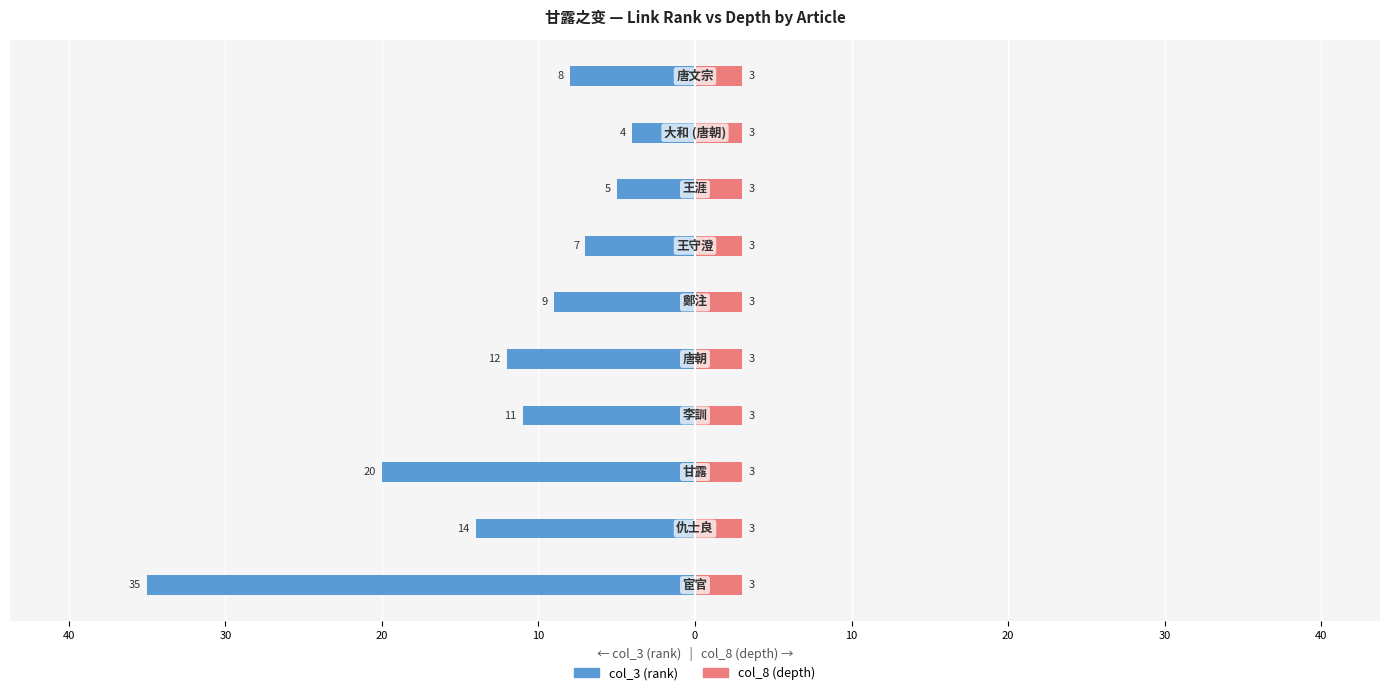

What are all the series names shown in the legend?

col_3 (rank), col_8 (depth)